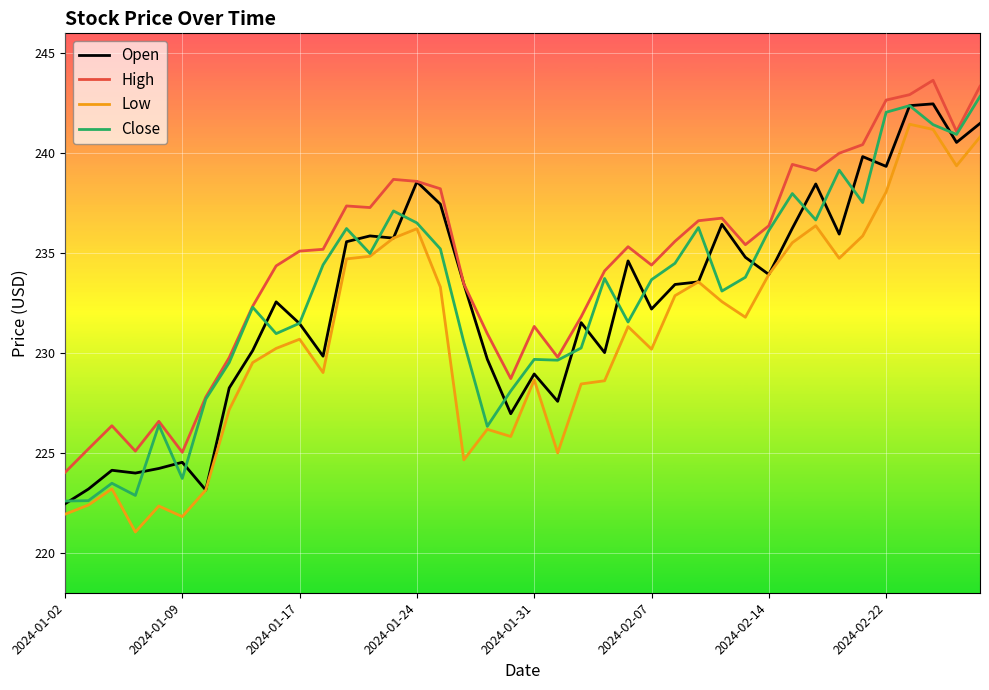

True or false: Low and High intersect in this chart.

False